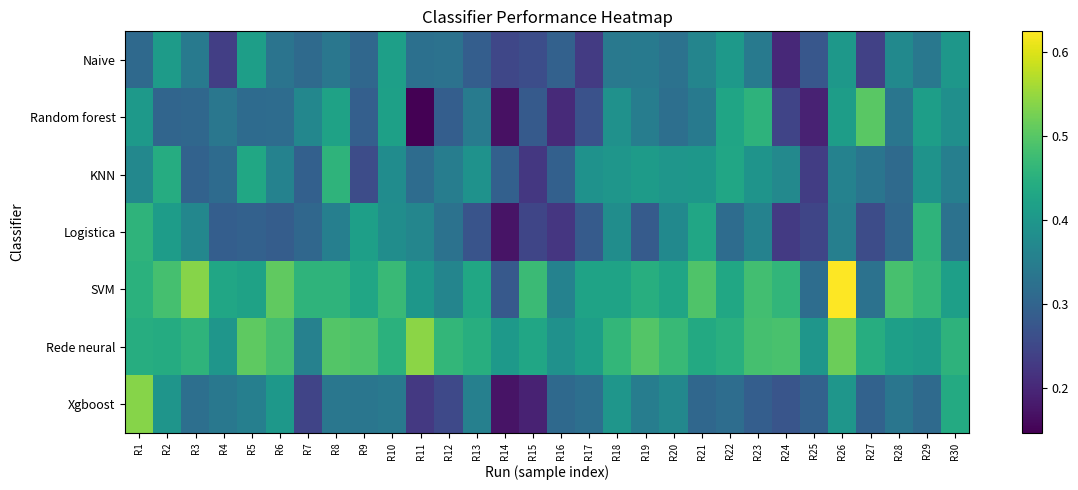

At which category is the sum across all series the highest?

R26